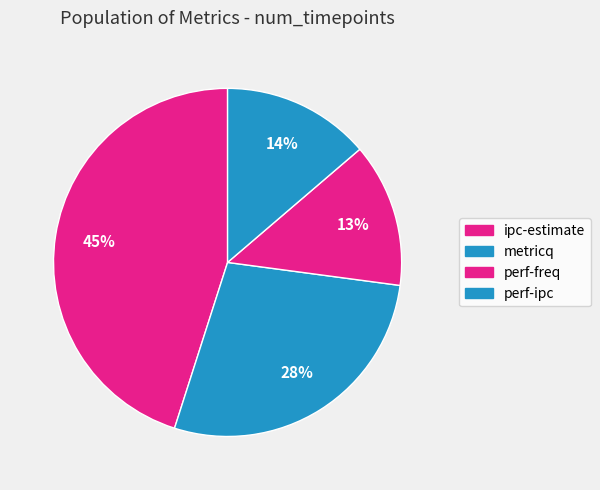

Which category has the smallest portion of the pie?

perf-freq